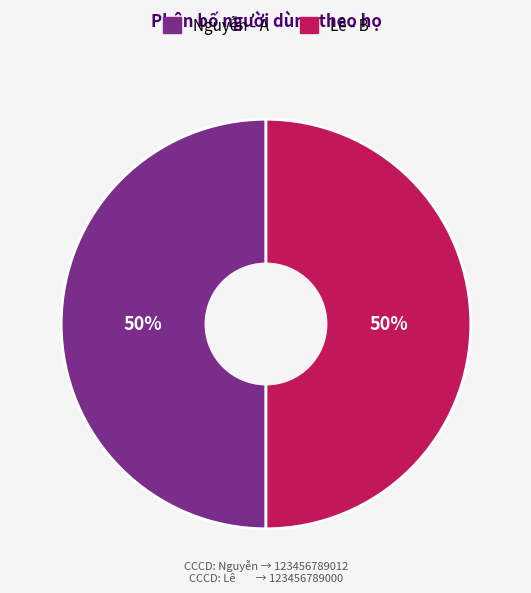

Combined, do Lê and Nguyễn account for over 50%?

Yes